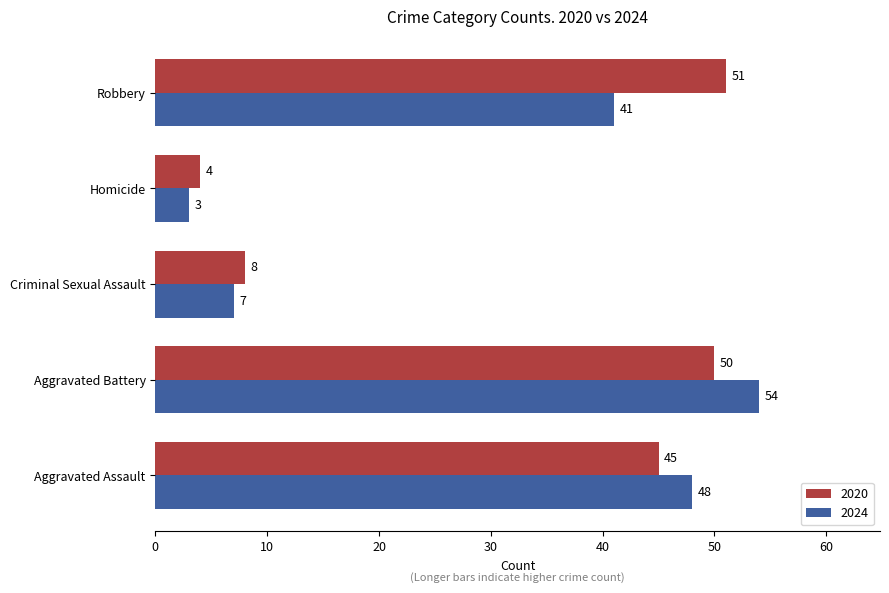

Count the number of categories in the chart.

5